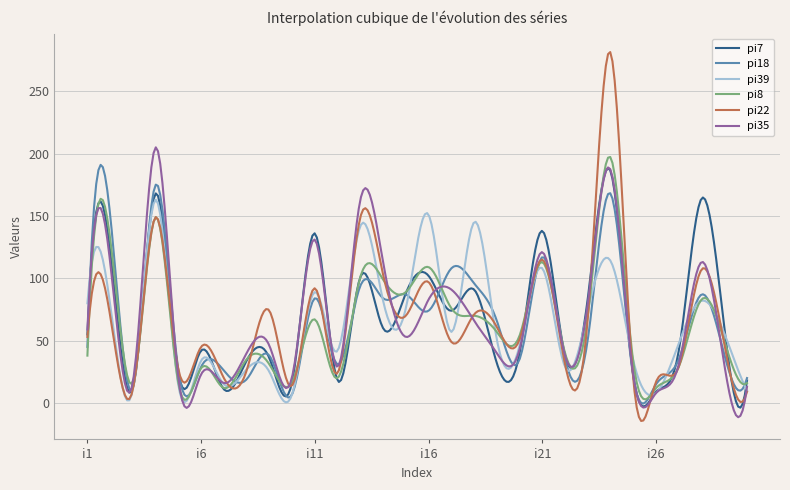

Which series has the widest spread of values?

pi22